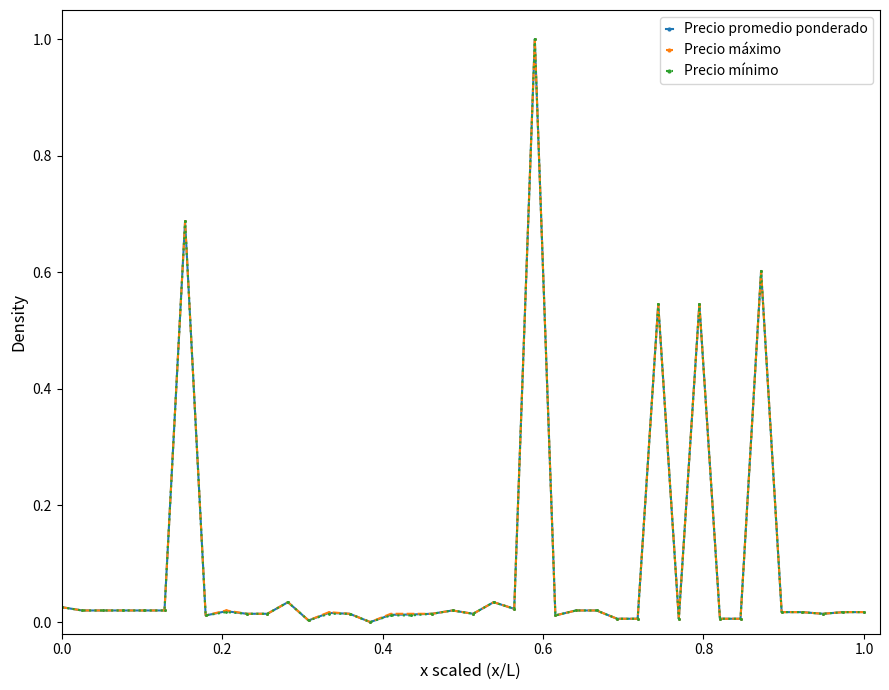

Is this an area chart (filled region under the line)?

No